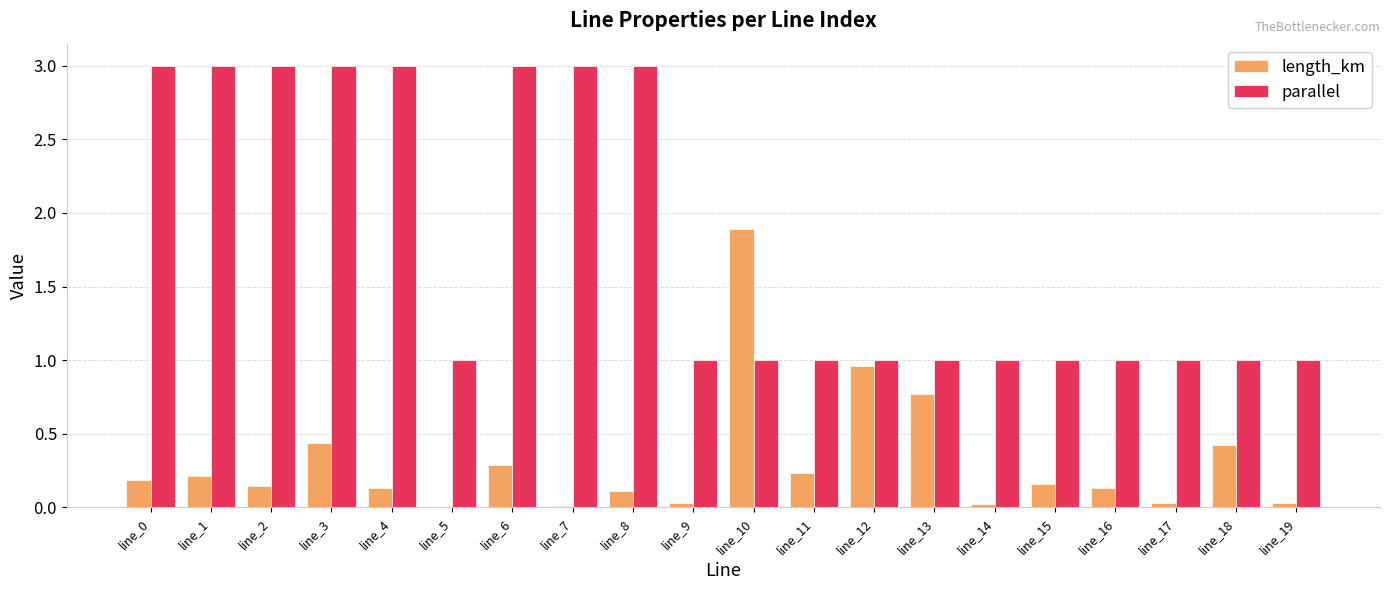

What is the sum of all parallel values?

36.0